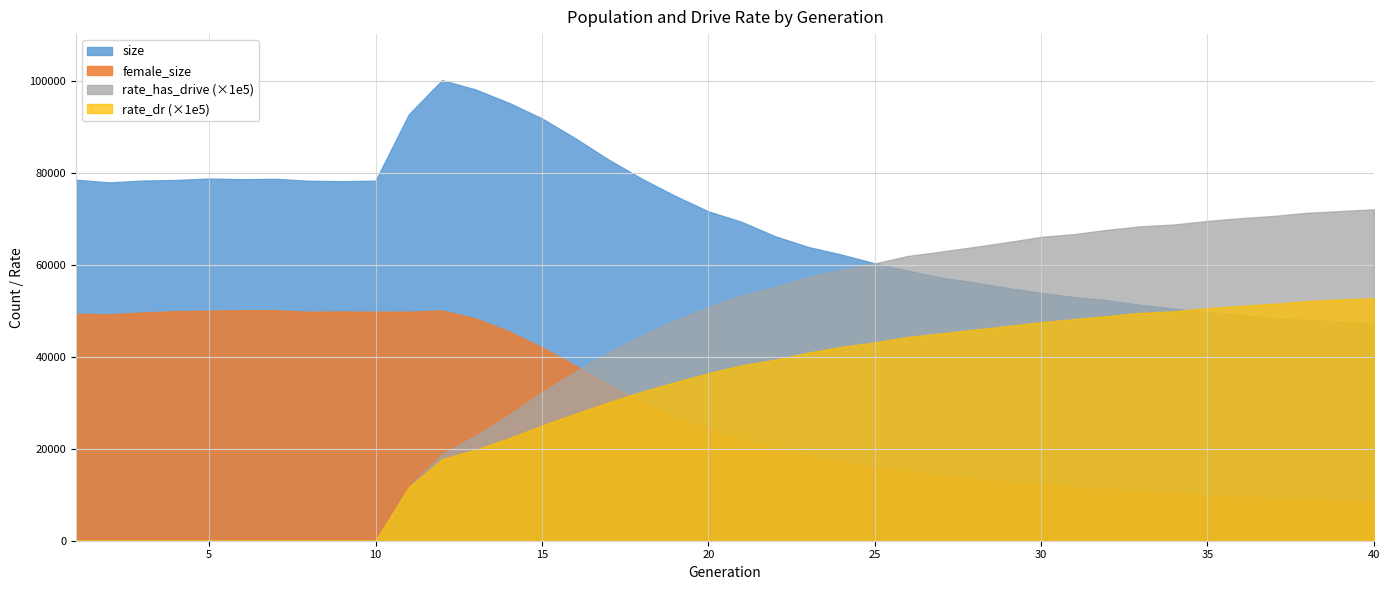

What is the difference between the size values at 10 and 7?

401.0